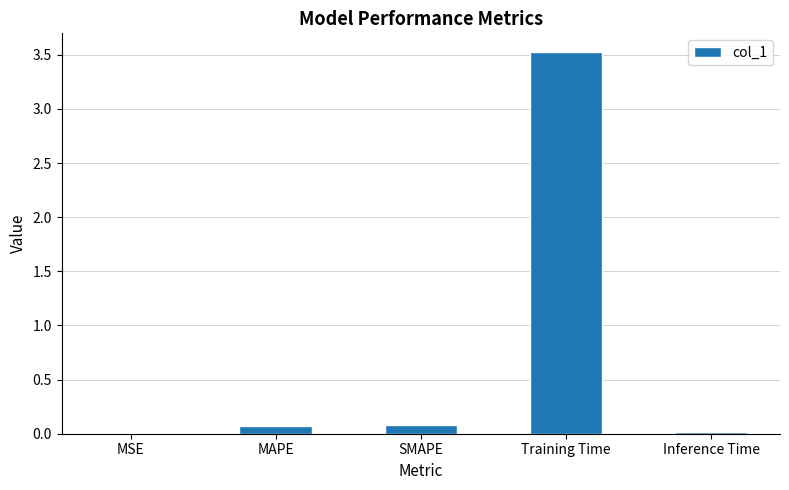

Between SMAPE and MSE, which is larger?

SMAPE